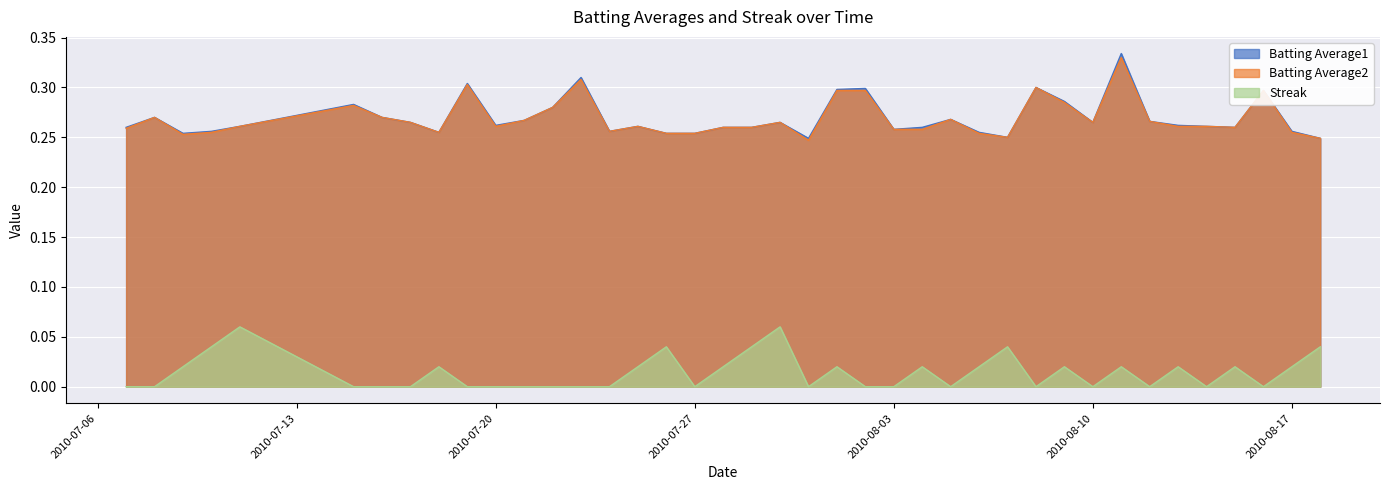

Where is the first local minimum for Batting Average1?

2010-07-09